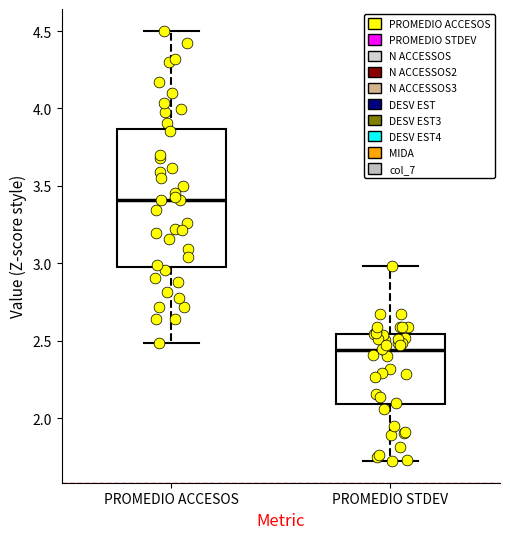

Which box has the highest median line?

PROMEDIO ACCESOS